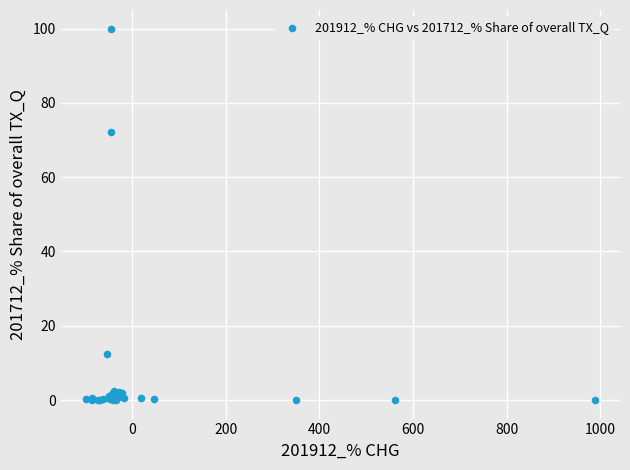

What Y value in the scatter plot is closest to 50?

72.1